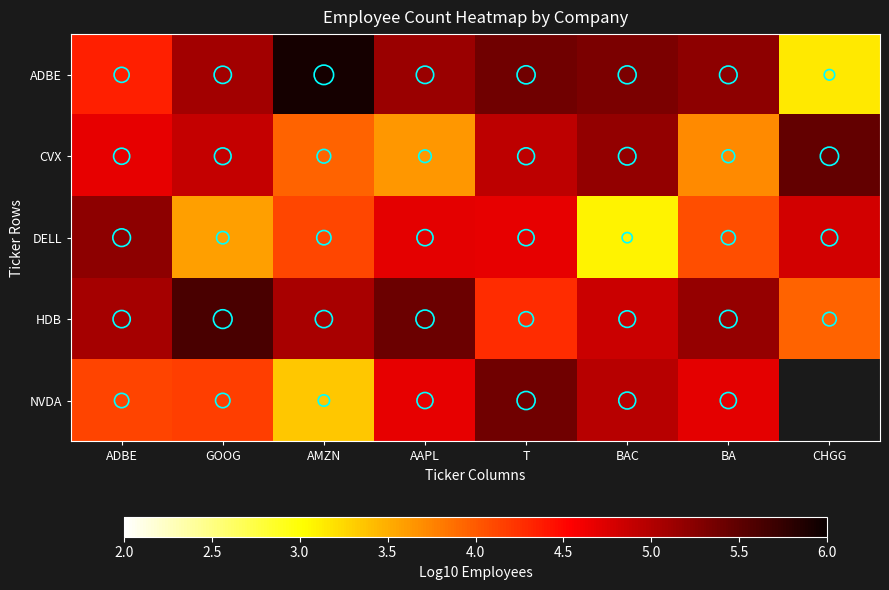

What is the average value of the CVX series?

4.6